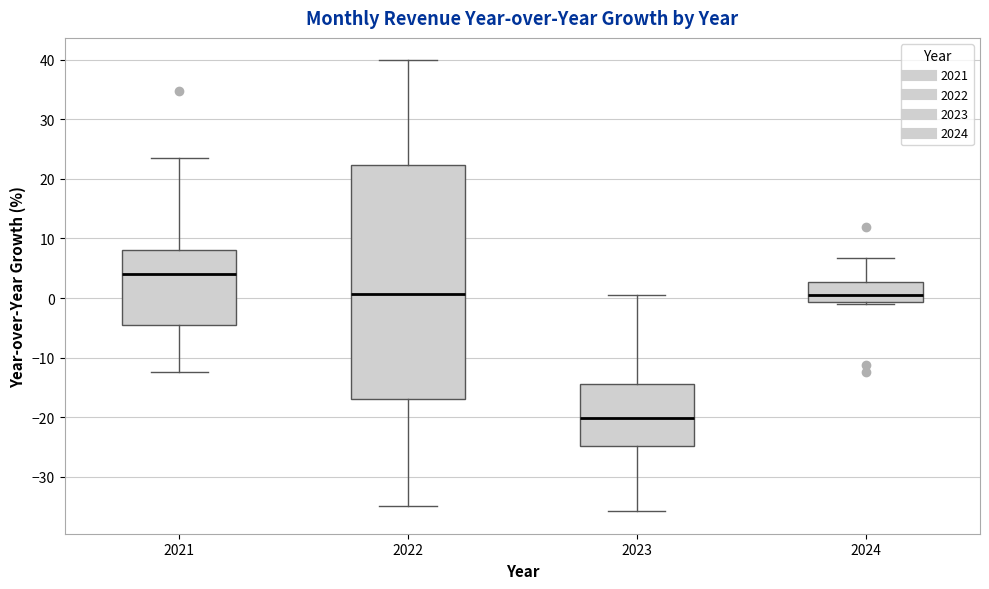

Reading left to right, read every box against the y-axis: the position of its median line, the range the box covers, and the ends of its whiskers. The values are not printed on the chart, so give them approximately, as read against the axis.

2021: median 4, box -4 to 8, whiskers -12 to 24
2022: median 1, box -17 to 22, whiskers -35 to 40
2023: median -20, box -25 to -14, whiskers -36 to 1
2024: median 1, box -1 to 3, whiskers -1 (just below the box's lower edge) to 7